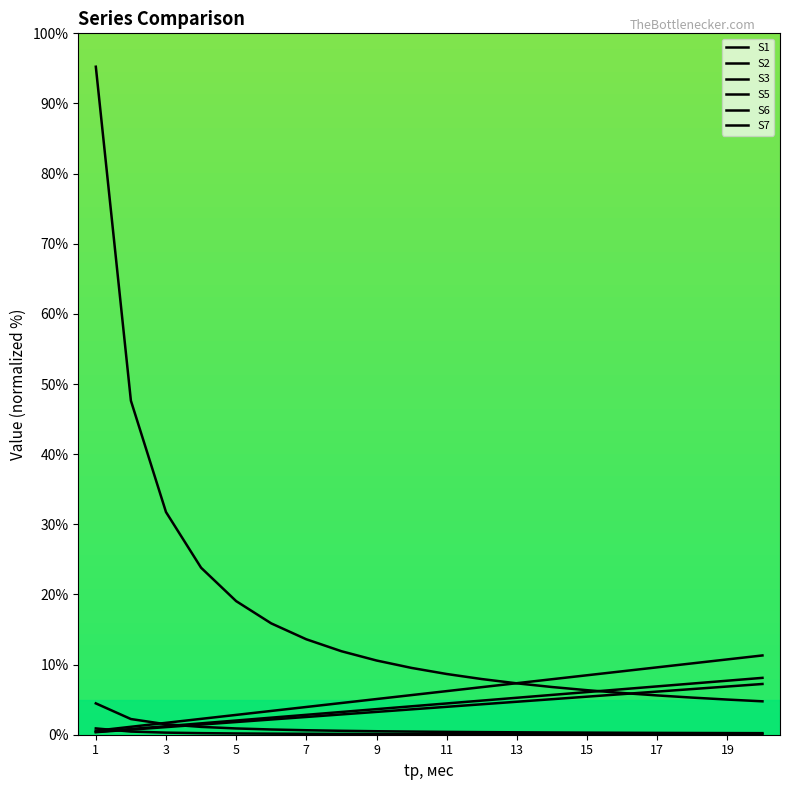

How many lines are shown in the chart?

6